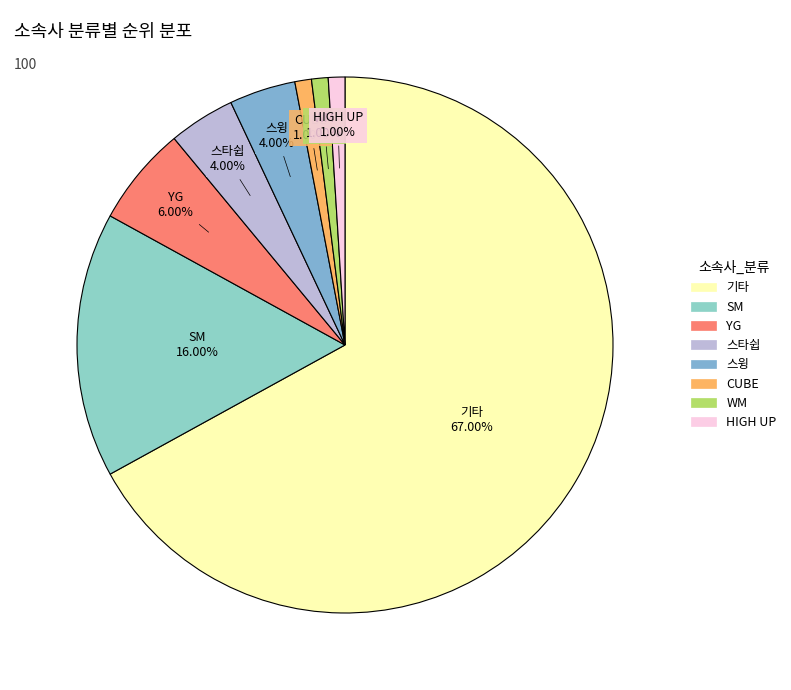

To the nearest percent, what is the average slice percentage?

12%